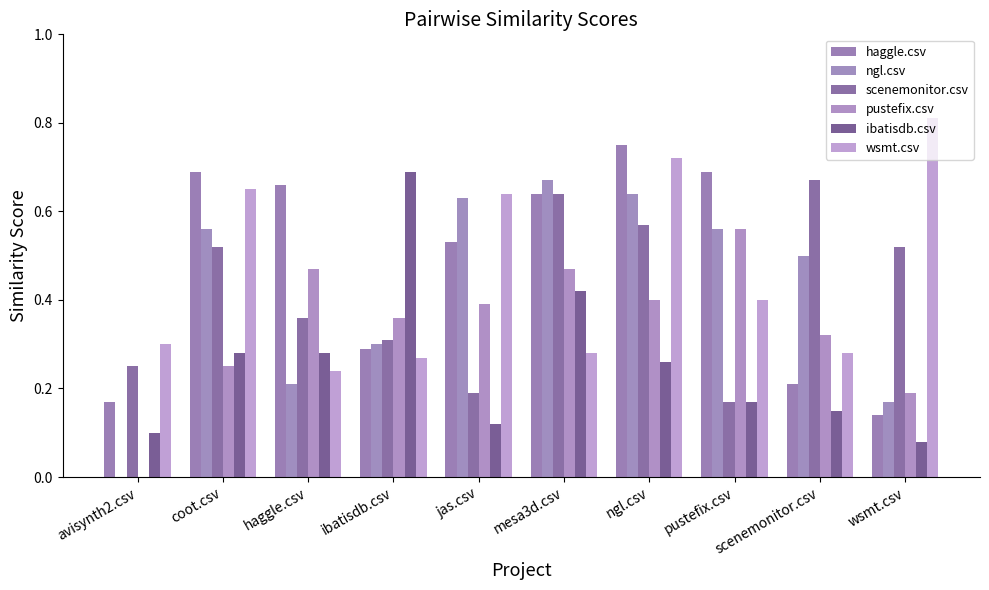

Reading right to left, what are all the values shown in this chart?

haggle.csv: wsmt.csv=0.1	scenemonitor.csv=0.2	pustefix.csv=0.7	ngl.csv=0.8	mesa3d.csv=0.6	jas.csv=0.5	ibatisdb.csv=0.3	haggle.csv=0.7	coot.csv=0.7	avisynth2.csv=0.2
ngl.csv: wsmt.csv=0.2	scenemonitor.csv=0.5	pustefix.csv=0.6	ngl.csv=0.6	mesa3d.csv=0.7	jas.csv=0.6	ibatisdb.csv=0.3	haggle.csv=0.2	coot.csv=0.6	avisynth2.csv=0.0
scenemonitor.csv: wsmt.csv=0.5	scenemonitor.csv=0.7	pustefix.csv=0.2	ngl.csv=0.6	mesa3d.csv=0.6	jas.csv=0.2	ibatisdb.csv=0.3	haggle.csv=0.4	coot.csv=0.5	avisynth2.csv=0.2
pustefix.csv: wsmt.csv=0.2	scenemonitor.csv=0.3	pustefix.csv=0.6	ngl.csv=0.4	mesa3d.csv=0.5	jas.csv=0.4	ibatisdb.csv=0.4	haggle.csv=0.5	coot.csv=0.2	avisynth2.csv=0.0
ibatisdb.csv: wsmt.csv=0.1	scenemonitor.csv=0.1	pustefix.csv=0.2	ngl.csv=0.3	mesa3d.csv=0.4	jas.csv=0.1	ibatisdb.csv=0.7	haggle.csv=0.3	coot.csv=0.3	avisynth2.csv=0.1
wsmt.csv: wsmt.csv=0.8	scenemonitor.csv=0.3	pustefix.csv=0.4	ngl.csv=0.7	mesa3d.csv=0.3	jas.csv=0.6	ibatisdb.csv=0.3	haggle.csv=0.2	coot.csv=0.7	avisynth2.csv=0.3